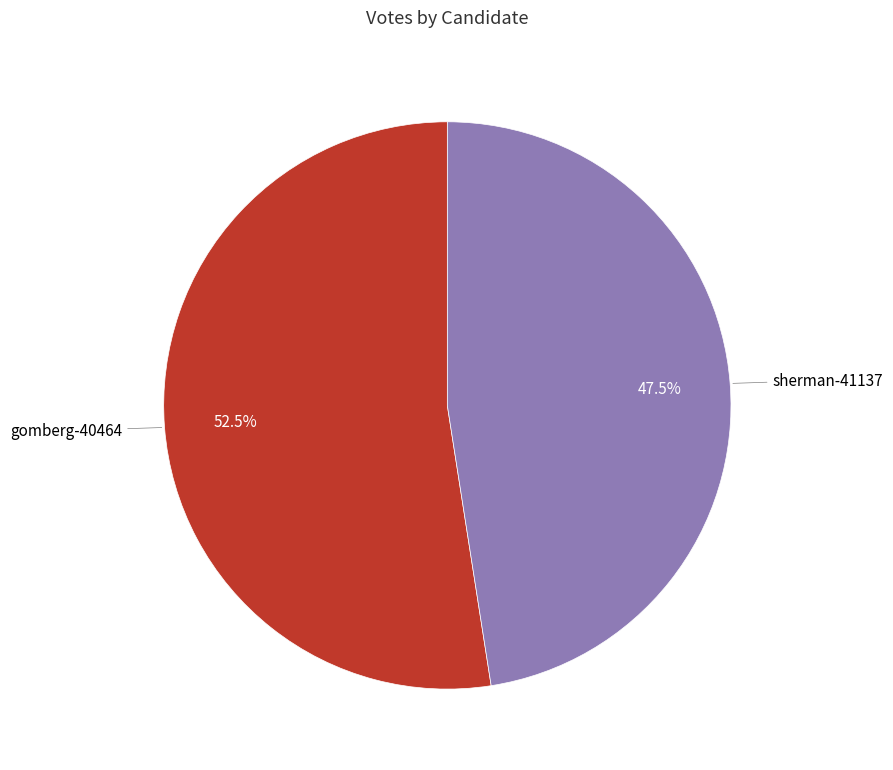

Is the sum of gomberg-40464 and sherman-41137 greater than half?

Yes